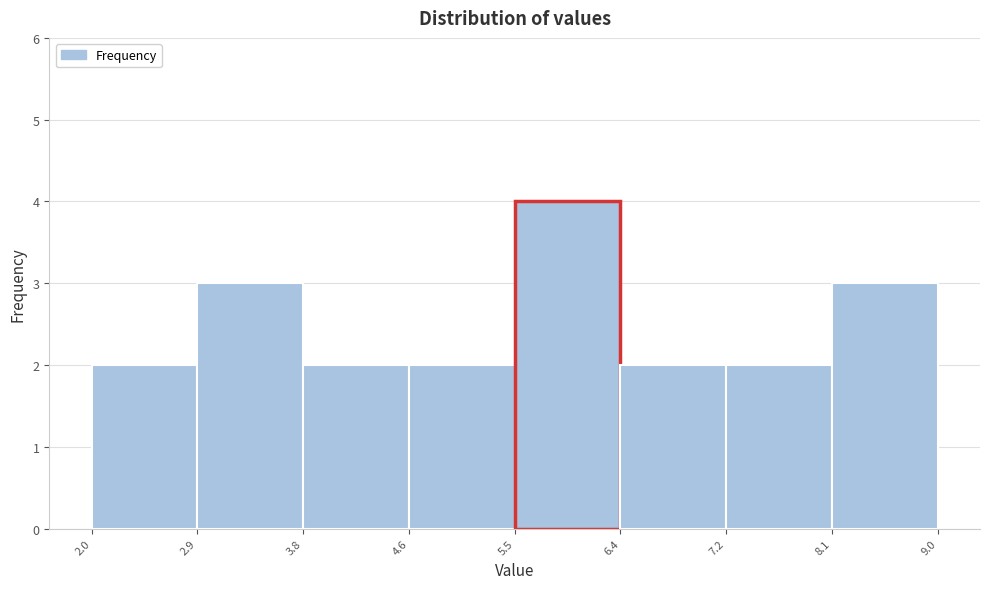

Over which range of the x-axis is the bar tallest?

5.5 to 6.4